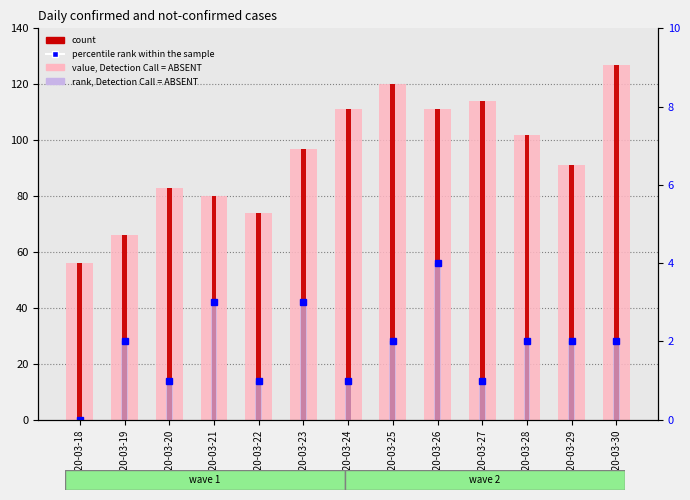

At which category is the sum across all series the highest?

2020-03-30